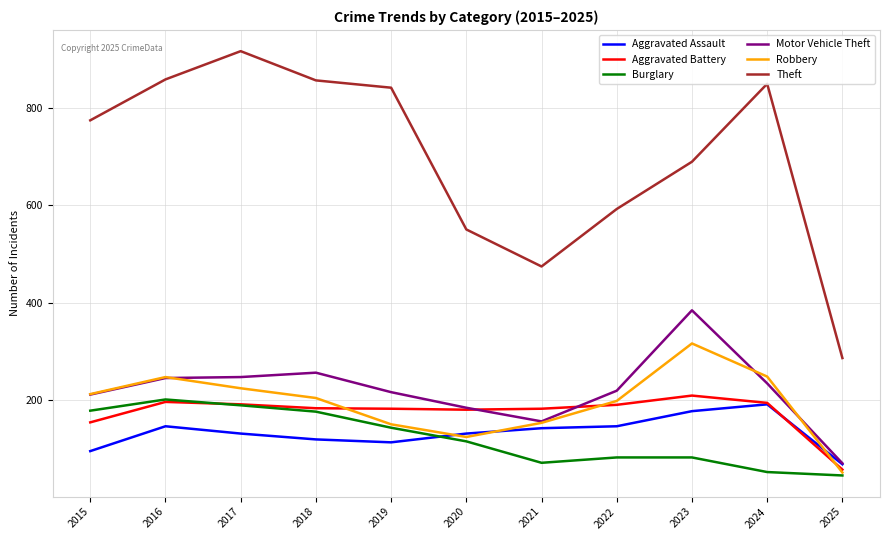

The Aggravated Battery series shows 292 at 2021. True or false?

False